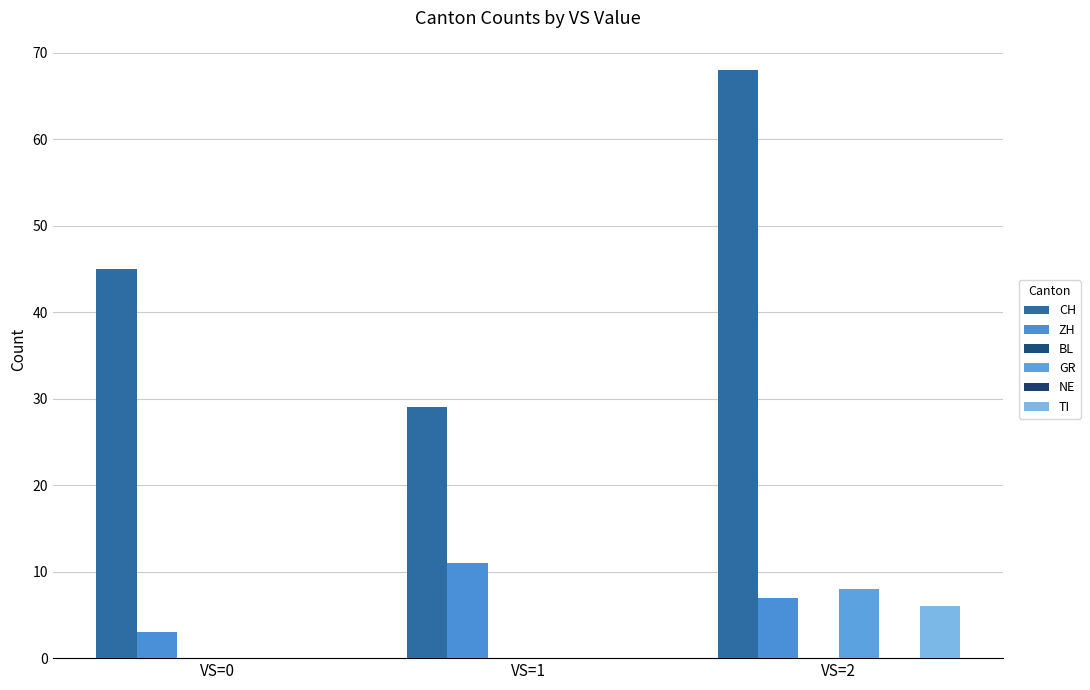

List the series in order of their peak value, highest first.

CH, ZH, GR, TI, BL, NE